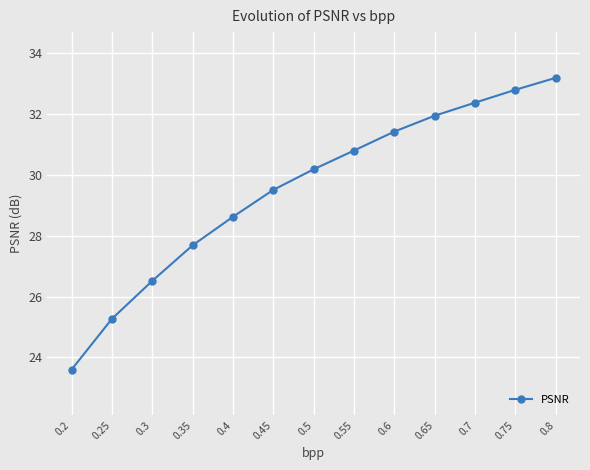

Reading left to right, extract all data points from this chart.

23.6	25.3	26.5	27.7	28.6	29.5	30.2	30.8	31.4	31.9	32.4	32.8	33.2